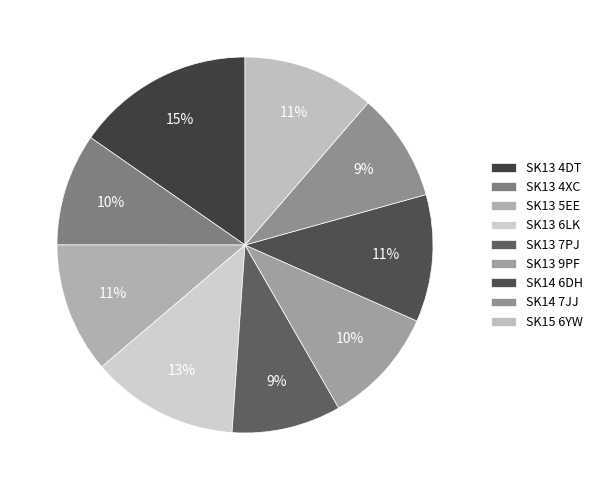

To the nearest percent, what portion does SK15 6YW represent?

11%